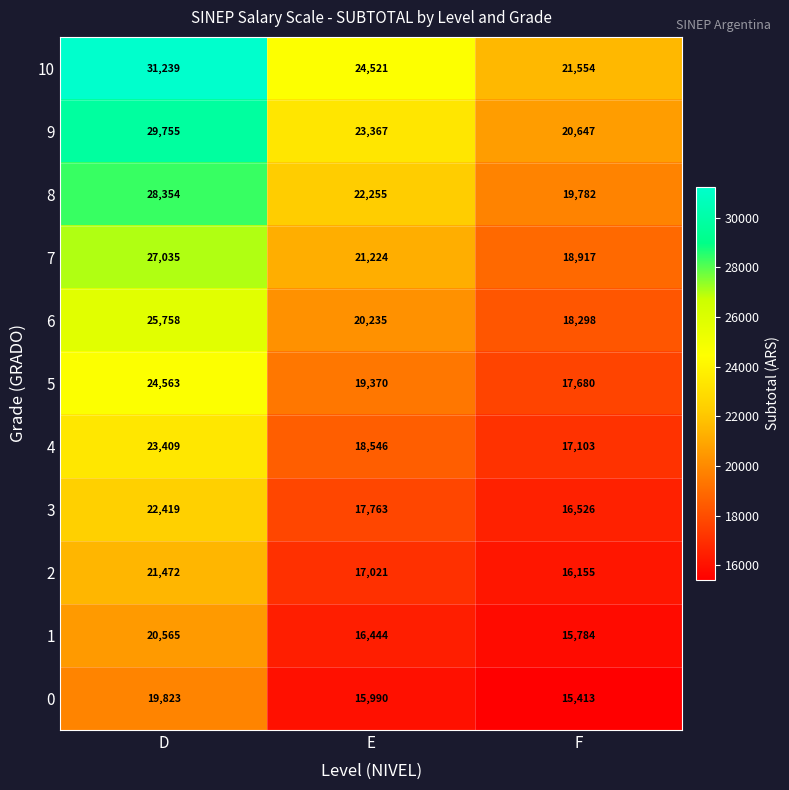

What is the difference between the highest and lowest values at F?

6141